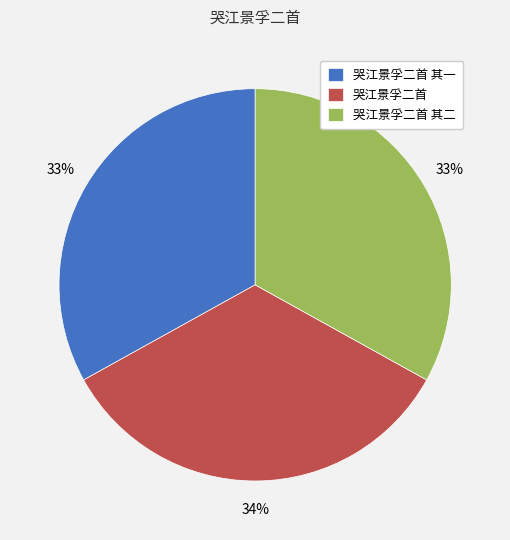

To the nearest percent, what portion does 哭江景孚二首 represent?

34%